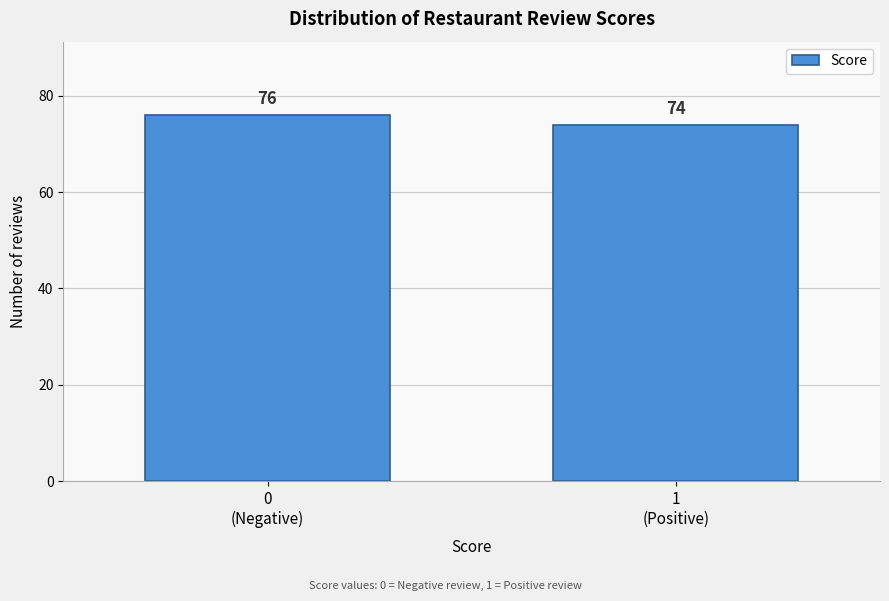

Reading right to left, transcribe all the data shown in this chart.

74	76